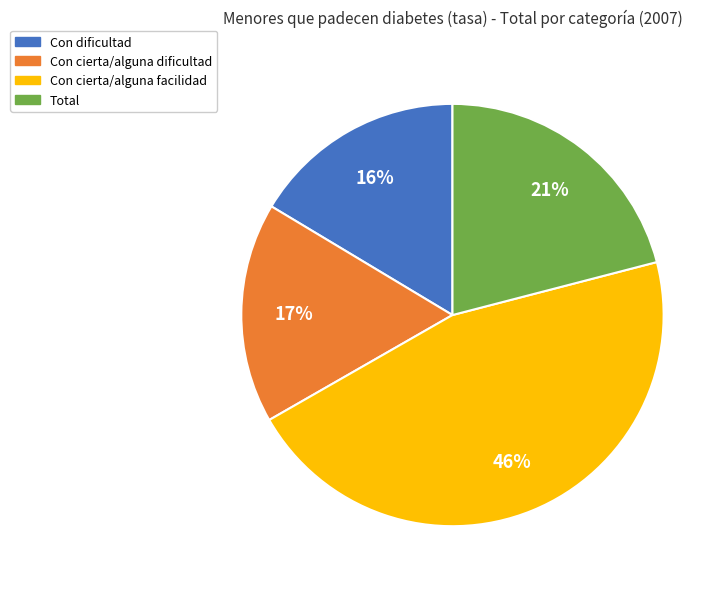

To the nearest percent, what percentage of the pie is Con cierta/alguna facilidad?

46%